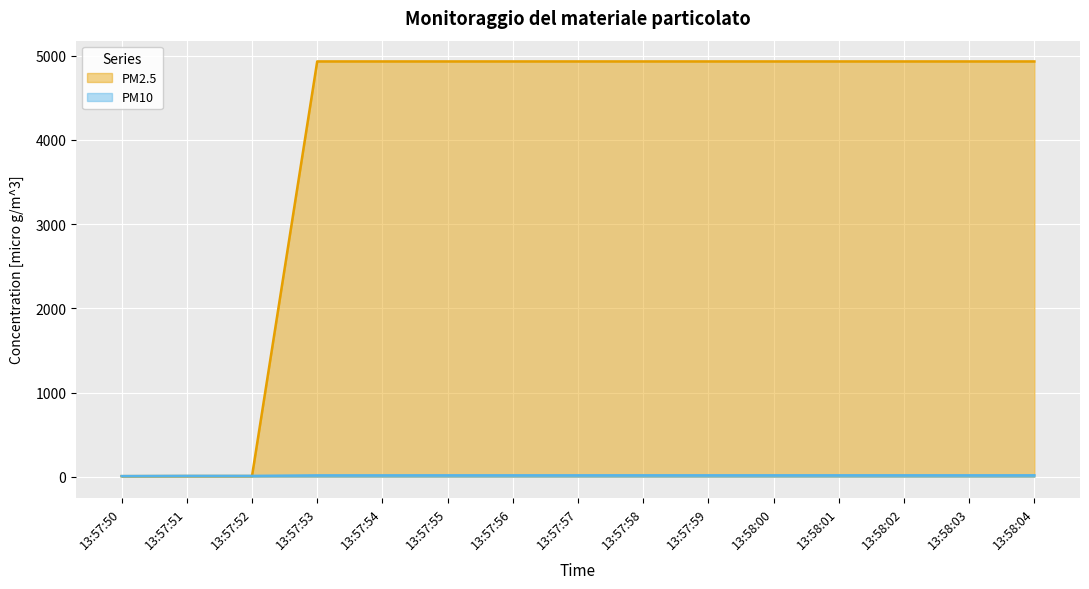

At which category does the chart reach its minimum across all series?

13:57:50